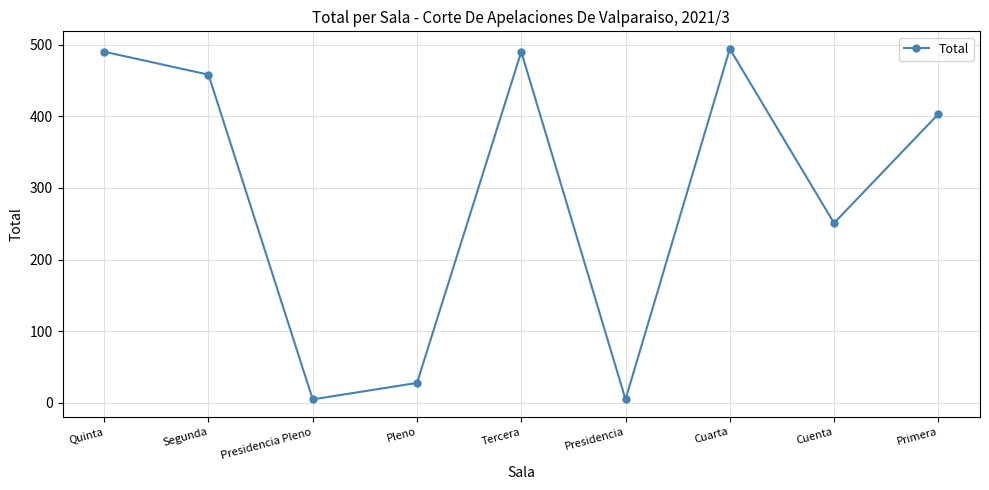

Is it true that the value at Cuenta is 376?

False